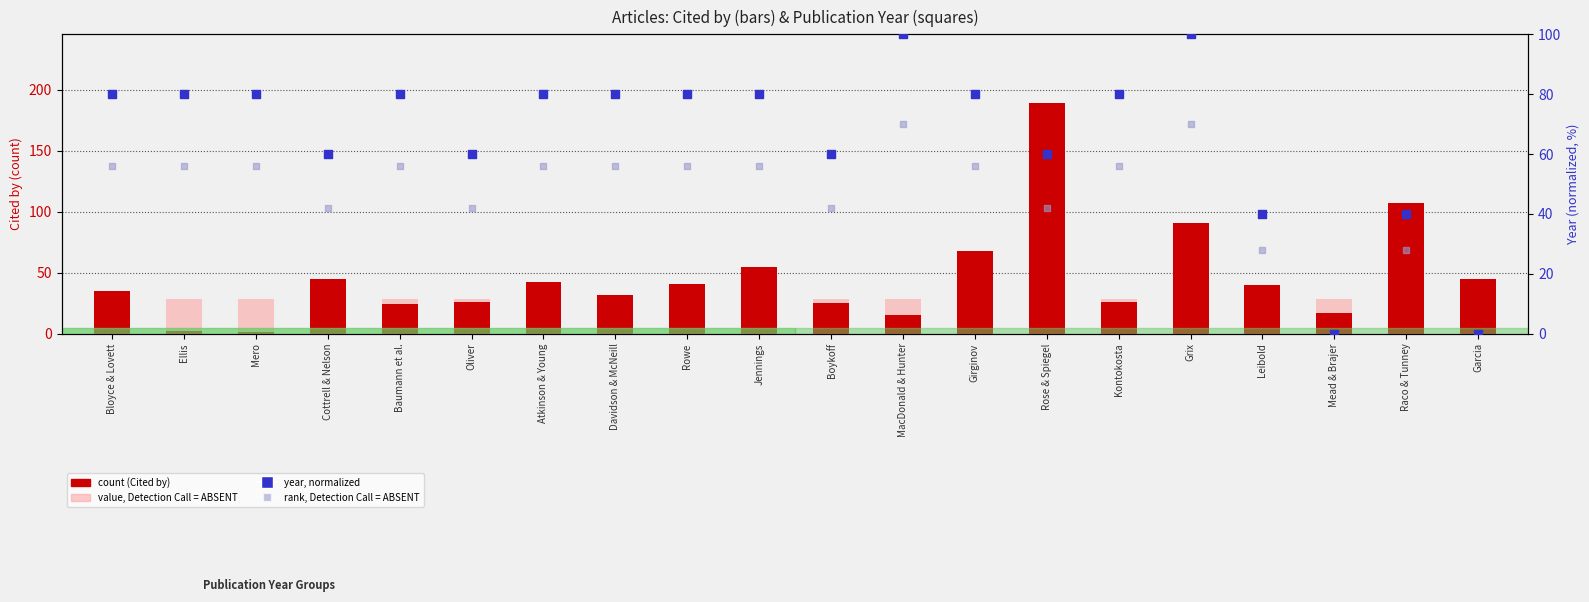

What are all the series names shown in the legend?

count (Cited by), value, absent, year (normalized), rank, absent